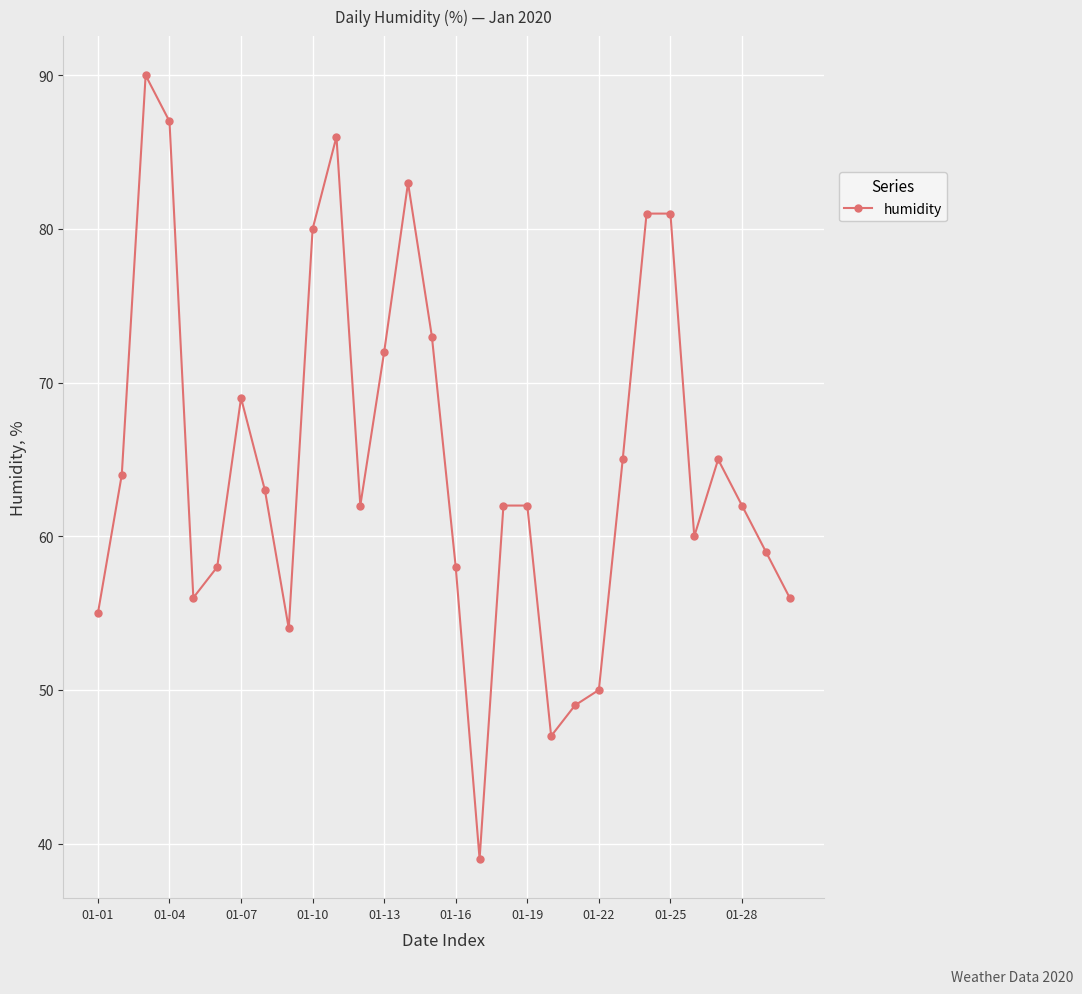

What is the average value?

65